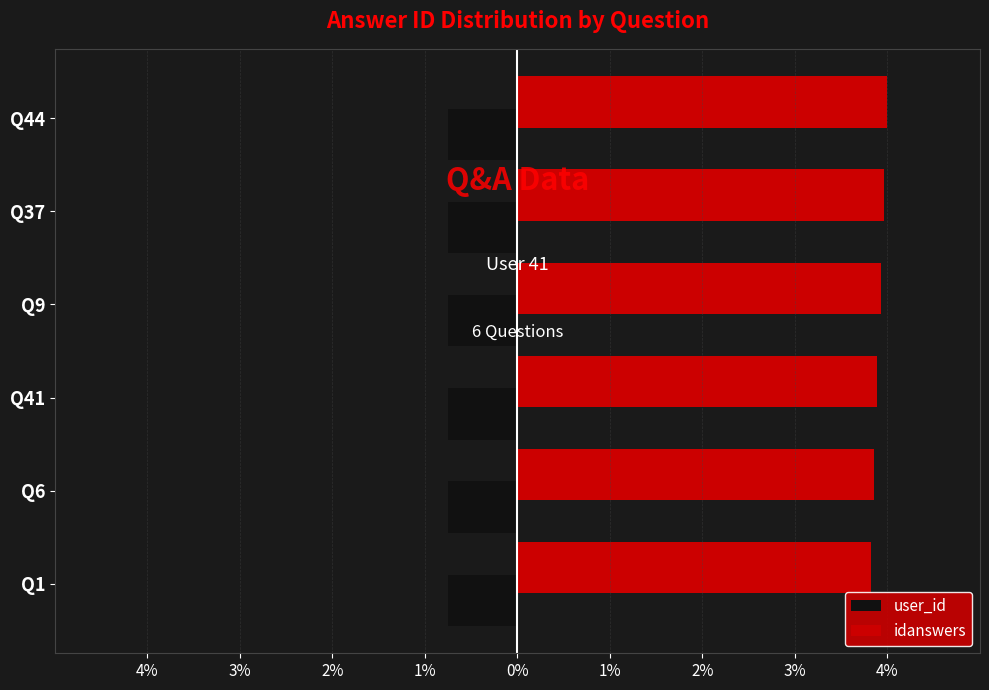

What are all the series names shown in the legend?

user_id, idanswers